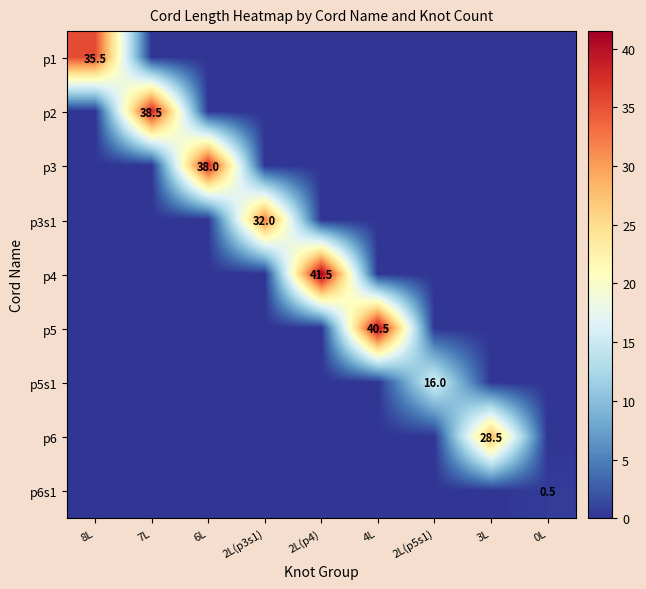

What is the sum of all p5s1 values?

16.0